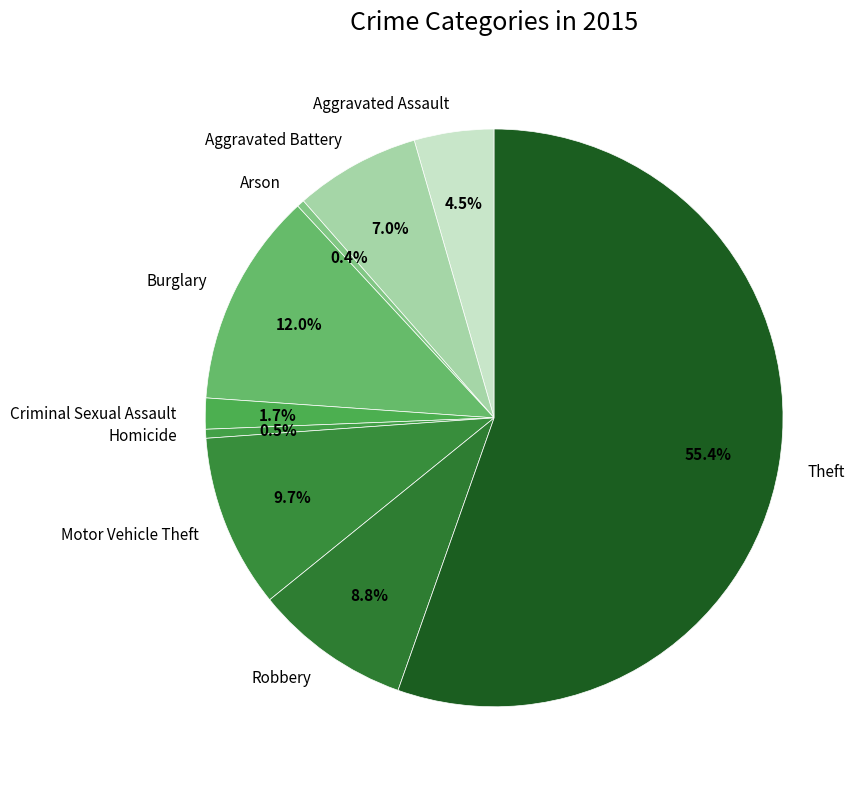

Which category accounts for the majority?

Theft